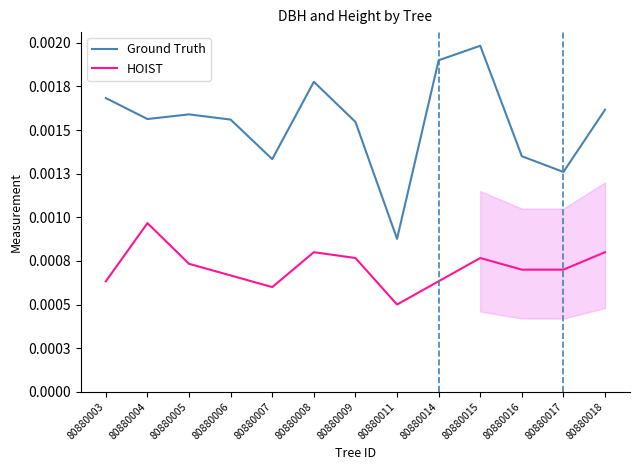

At which category is the sum across all series the highest?

80880015